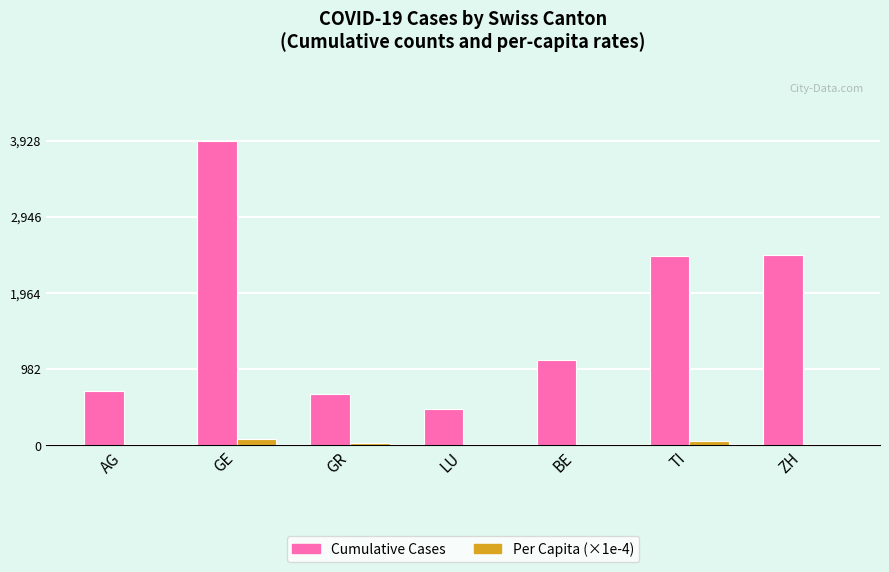

At which category is the sum across all series the highest?

GE